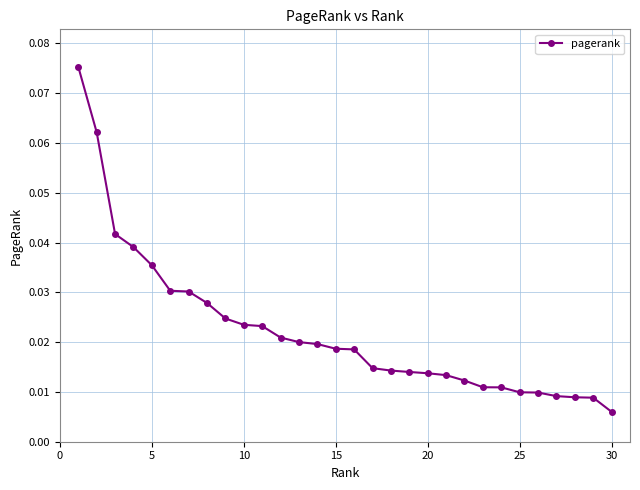

What is the sum of all values?

0.7